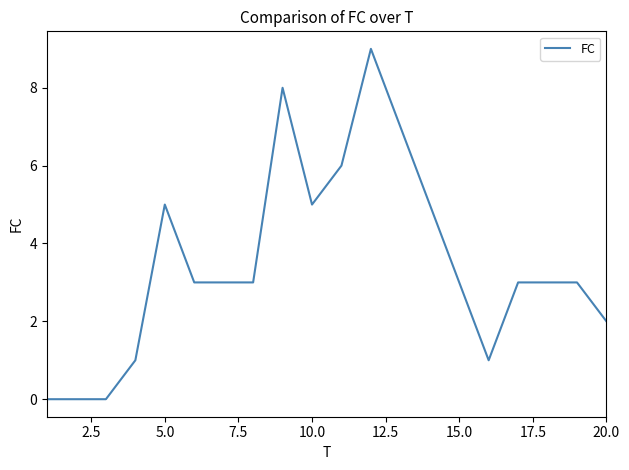

What is the maximum value shown in the chart?

9